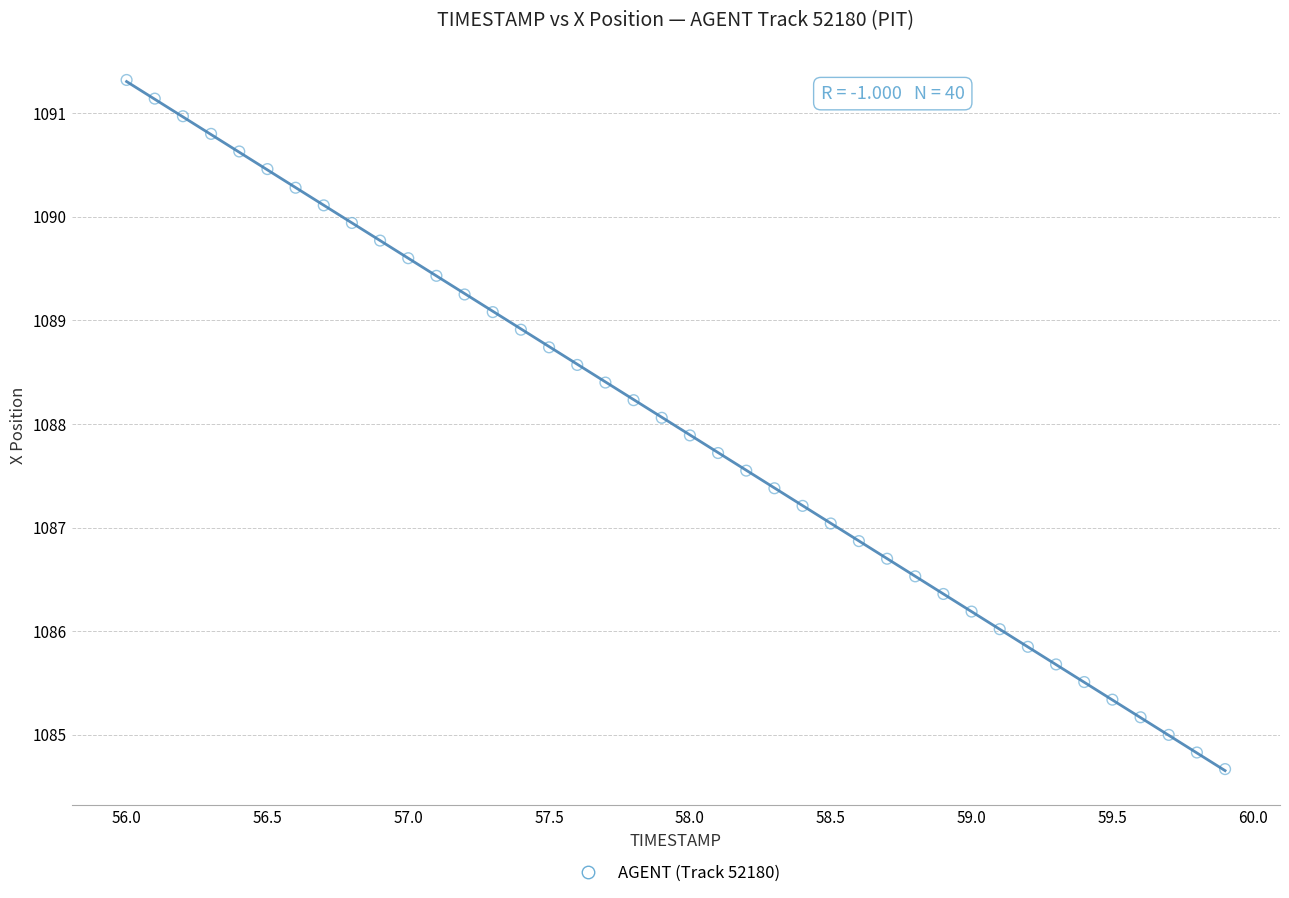

What is the range of X values (max minus min)?

3.9